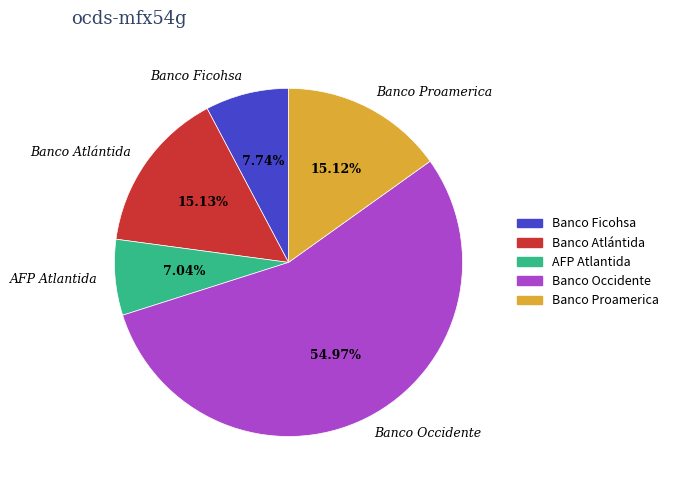

Which category has the biggest portion of the pie?

Banco Occidente